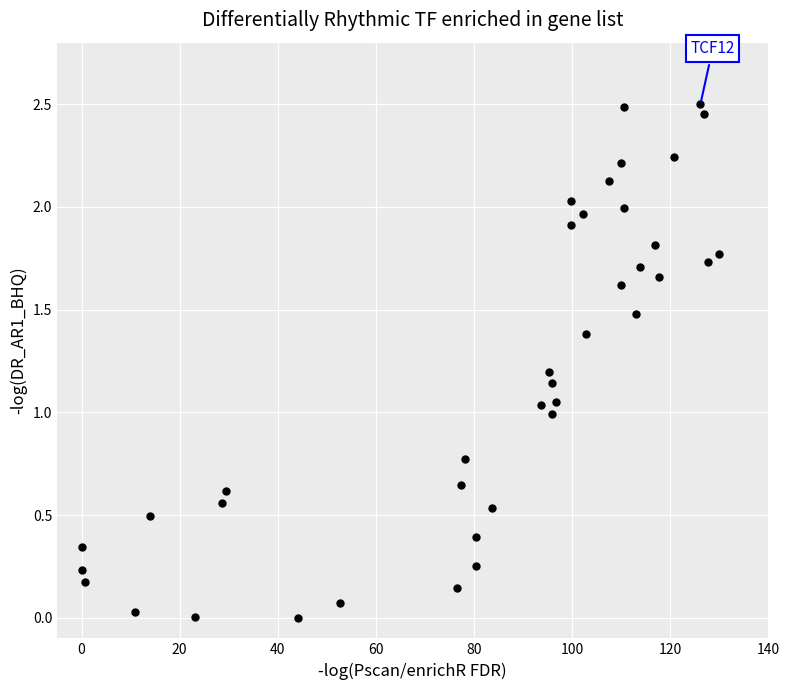

How many data points are displayed?

39